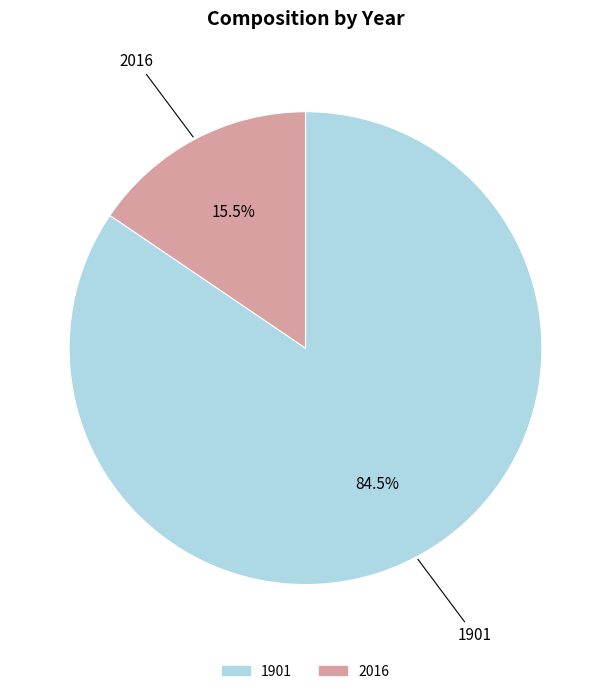

What is the largest slice in the pie chart?

1901